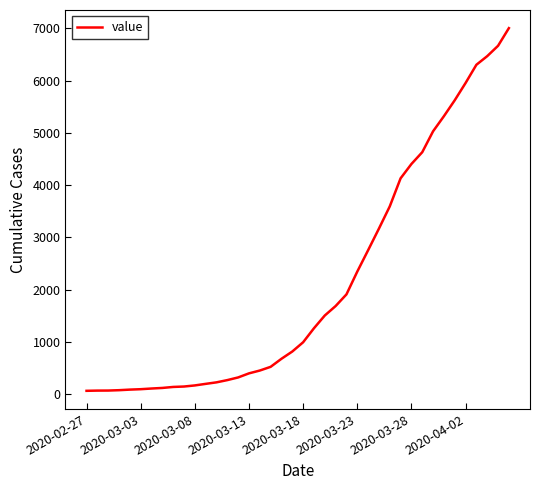

What is the difference between the maximum and minimum values?

6940